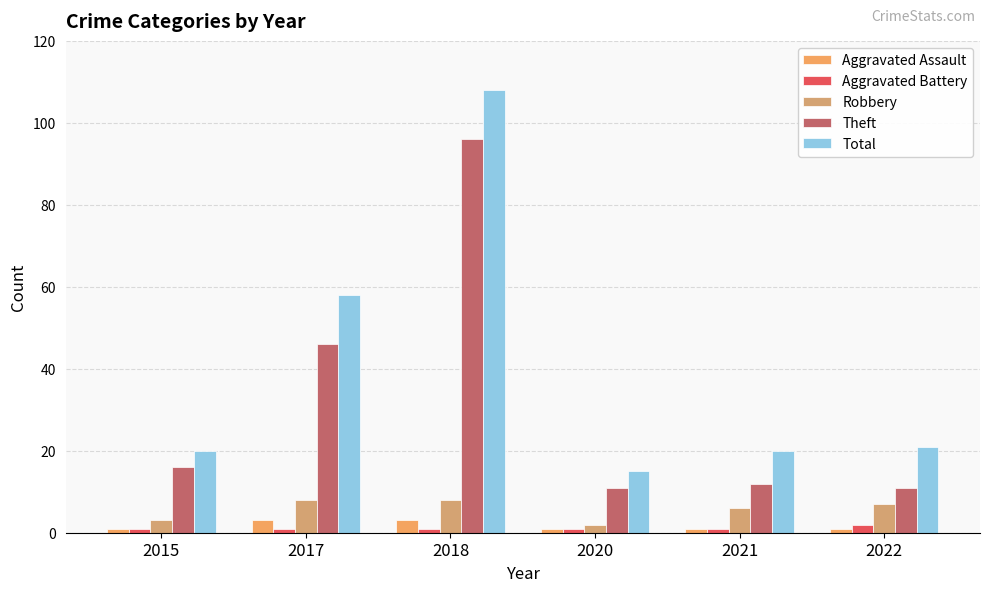

Reading left to right, what are all the values shown in this chart?

Aggravated Assault: 1	3	3	1	1	1
Aggravated Battery: 1	1	1	1	1	2
Robbery: 3	8	8	2	6	7
Theft: 16	46	96	11	12	11
Total: 20	58	108	15	20	21